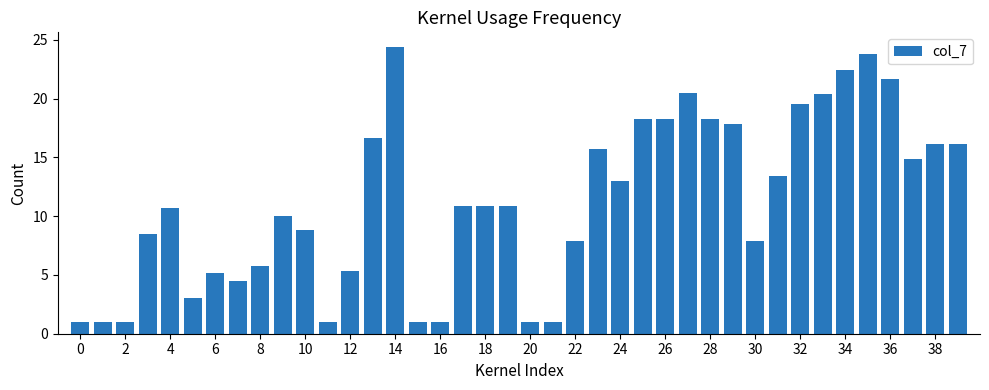

What is the value of the 32nd bar from the left?

13.4